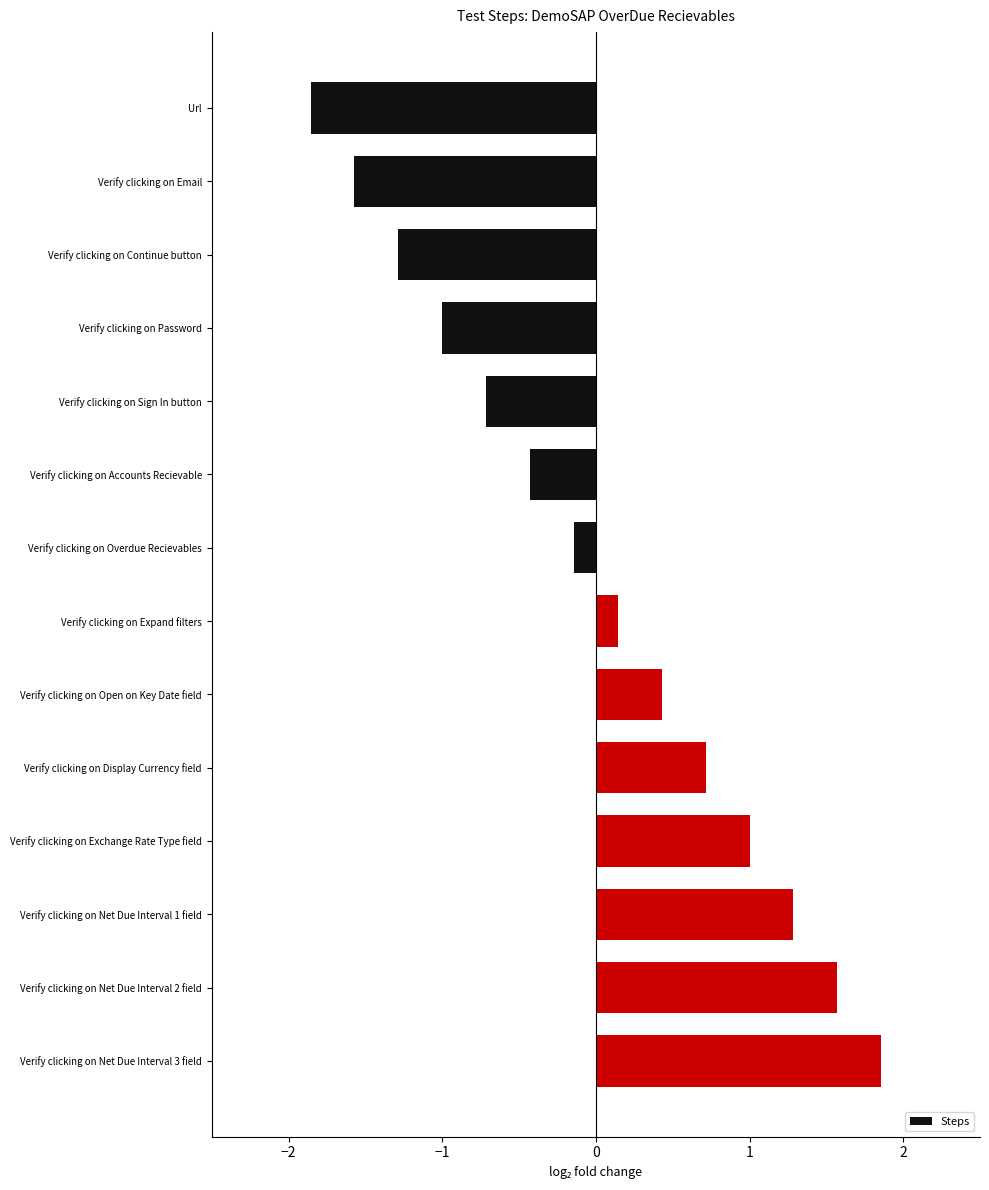

What is the approximate value at Verify clicking on Display Currency field?

0.7